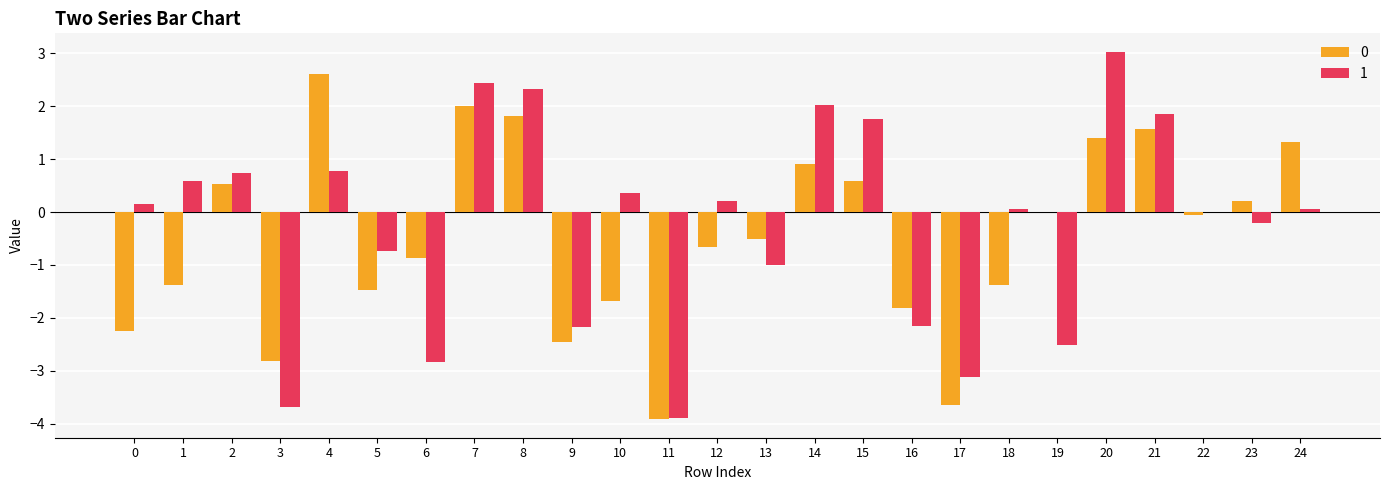

What is the greatest value displayed?

3.0